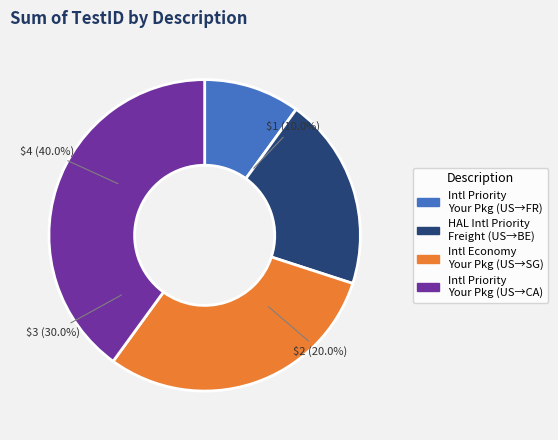

What portion of the pie excludes Alcohol, Intl Priority, Your Packaging?

90.0%